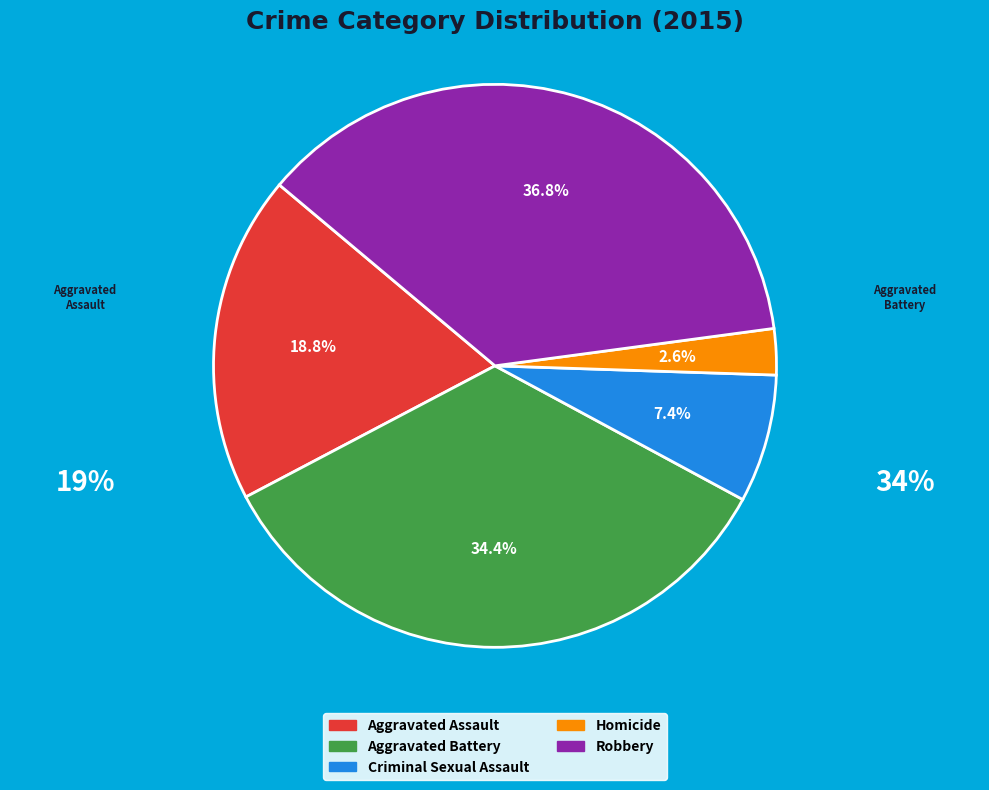

What portion of the pie excludes Robbery?

63.2%